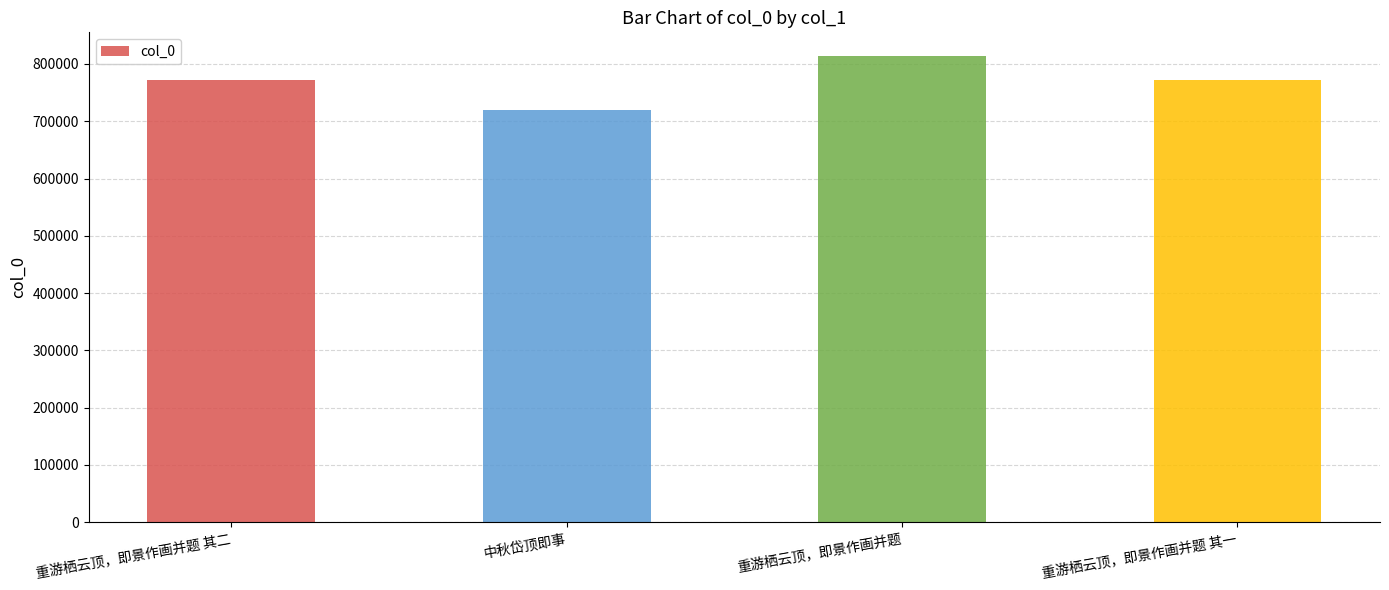

What is the difference between the second highest and second lowest values?

1